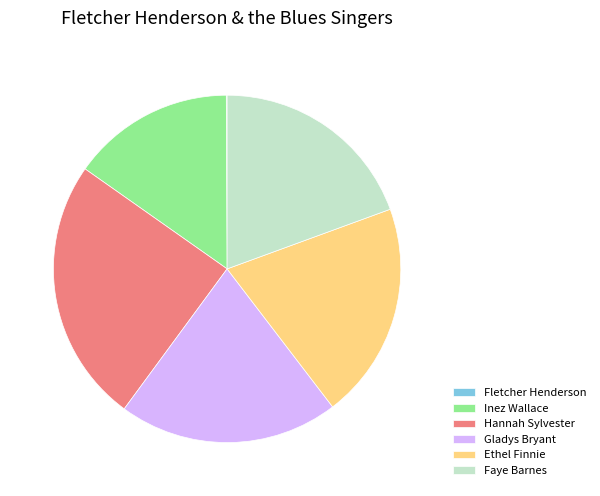

Combined, do Hannah Sylvester and Gladys Bryant account for over 50%?

No